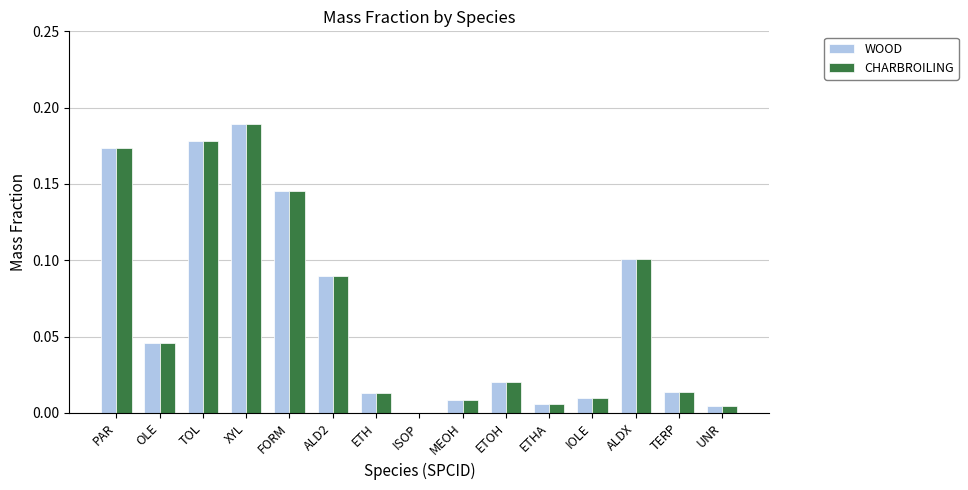

Is the value of CHARBROILING at UNR greater than the value of WOOD at TOL?

No